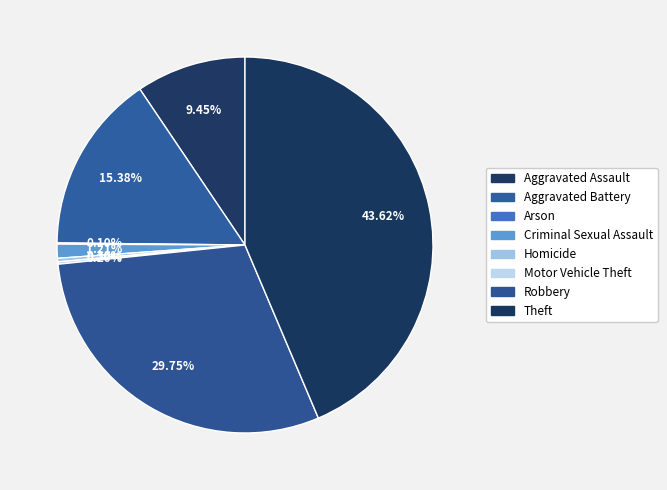

Does any single category account for the majority?

No